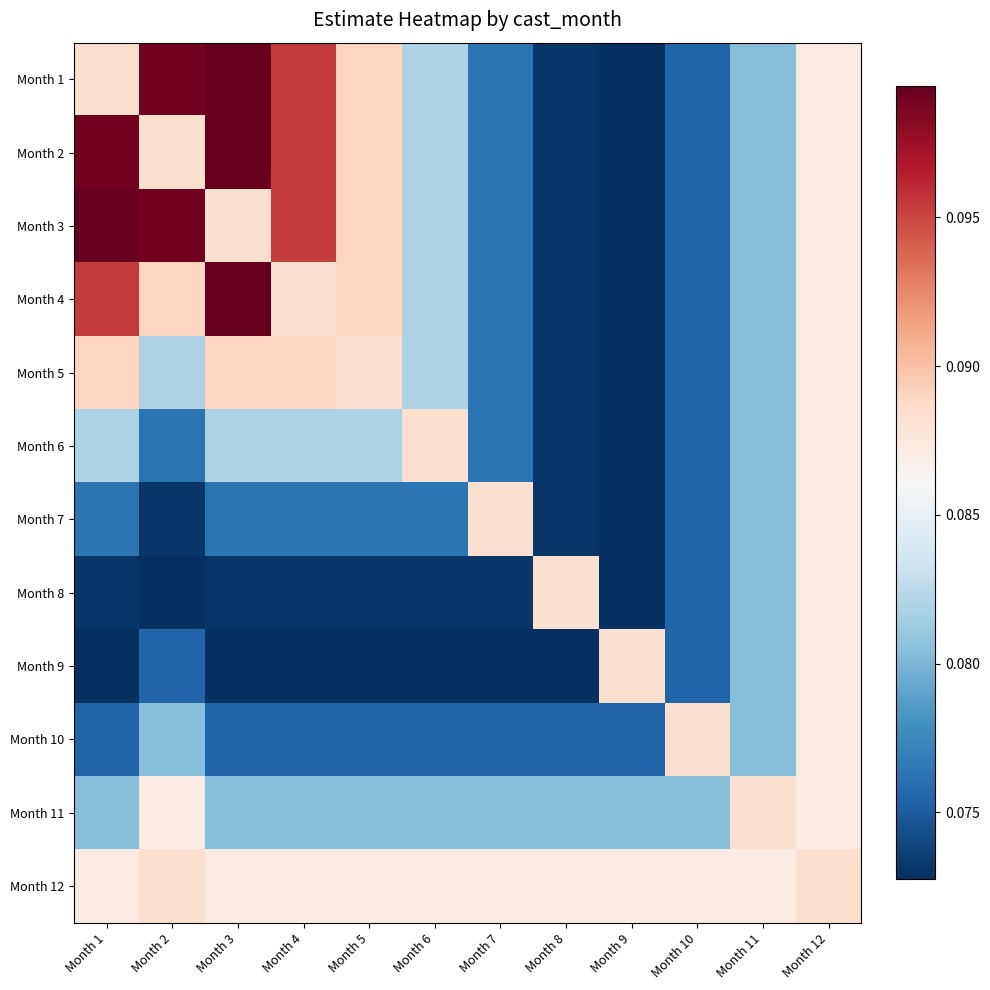

What is the total value across all series at Month 6?

1.0